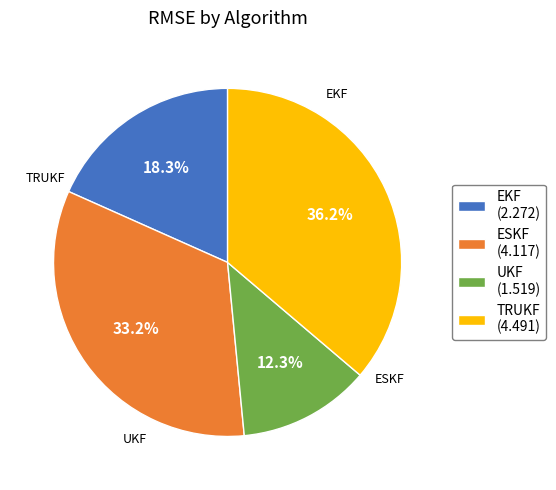

Which category has the smallest portion of the pie?

UKF